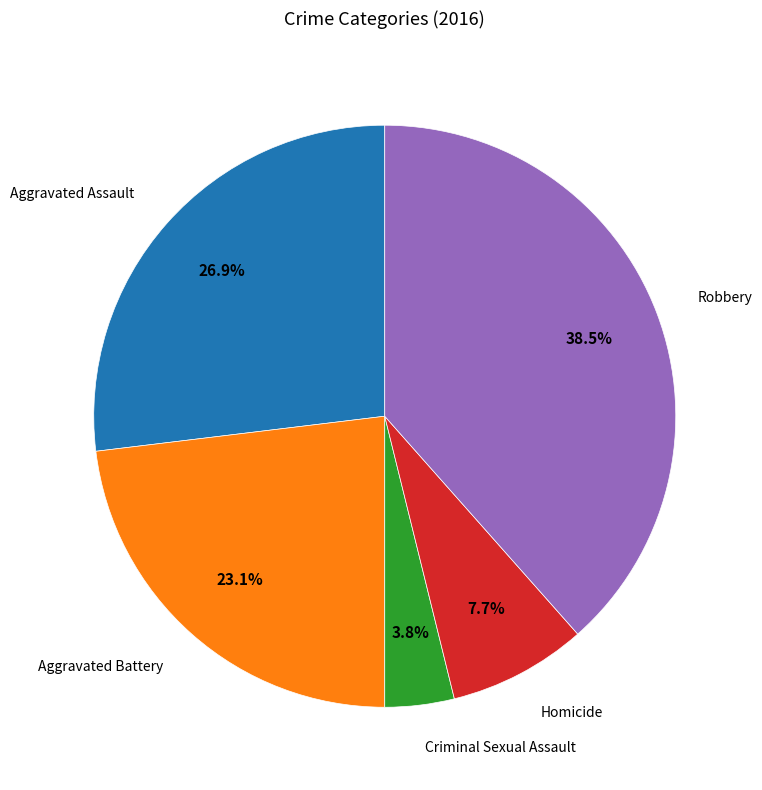

Is there a majority slice in this chart?

No